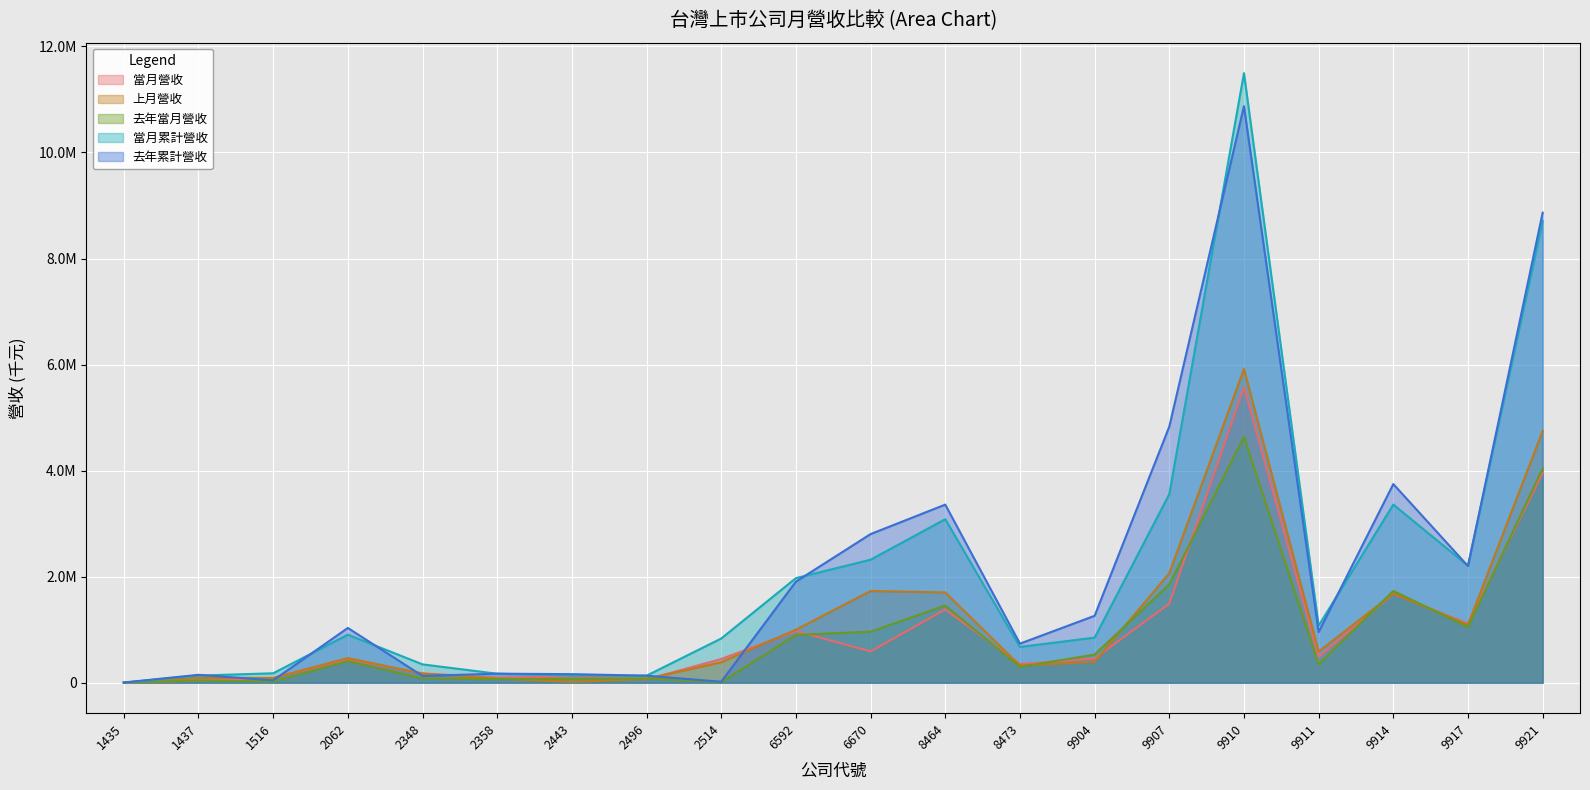

What is the difference between the highest and lowest values at 1435?

2436